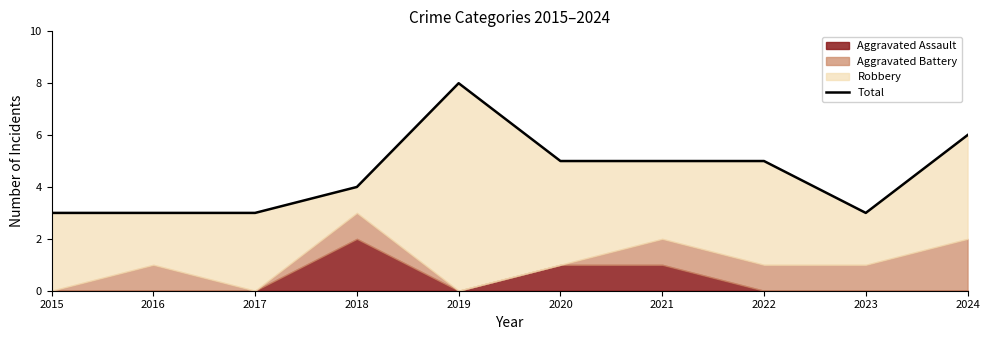

Which has a higher value, 2021 or 2019?

2019